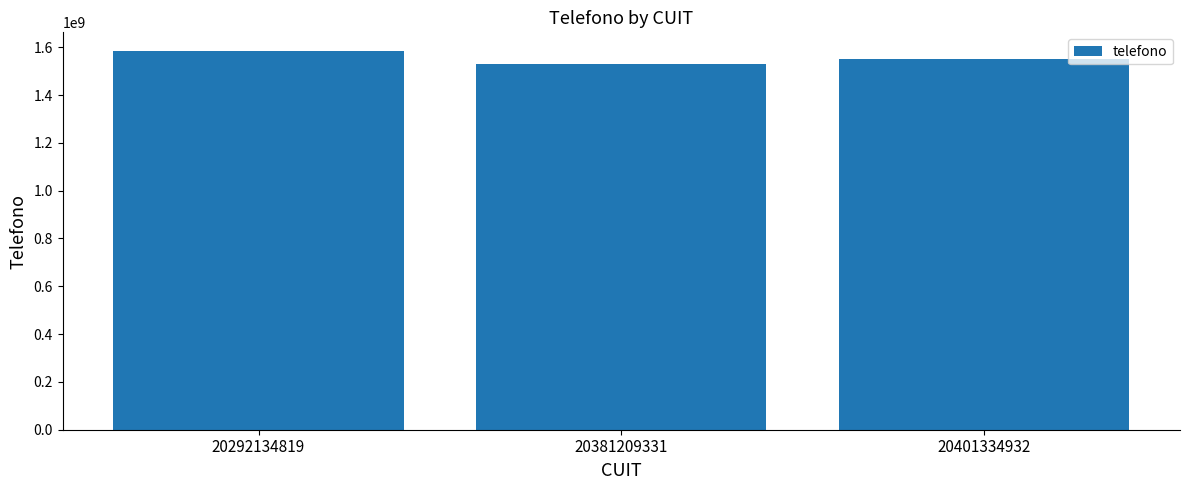

List the labels in order of value, smallest first.

20381209331, 20401334932, 20292134819